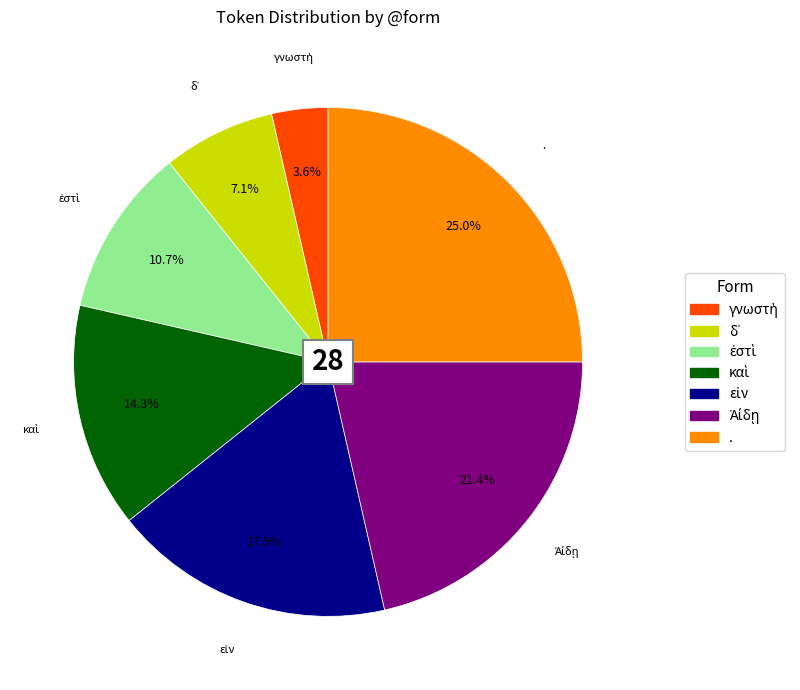

What is the largest slice in the pie chart?

.